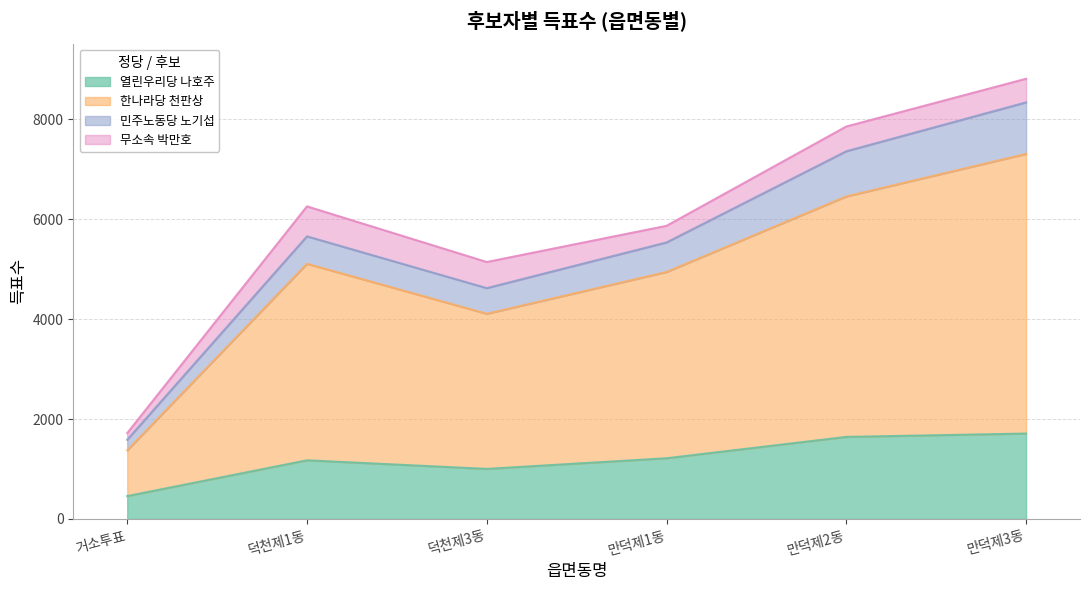

At which category does 열린우리당 나호주 reach its first local valley?

덕천제3동